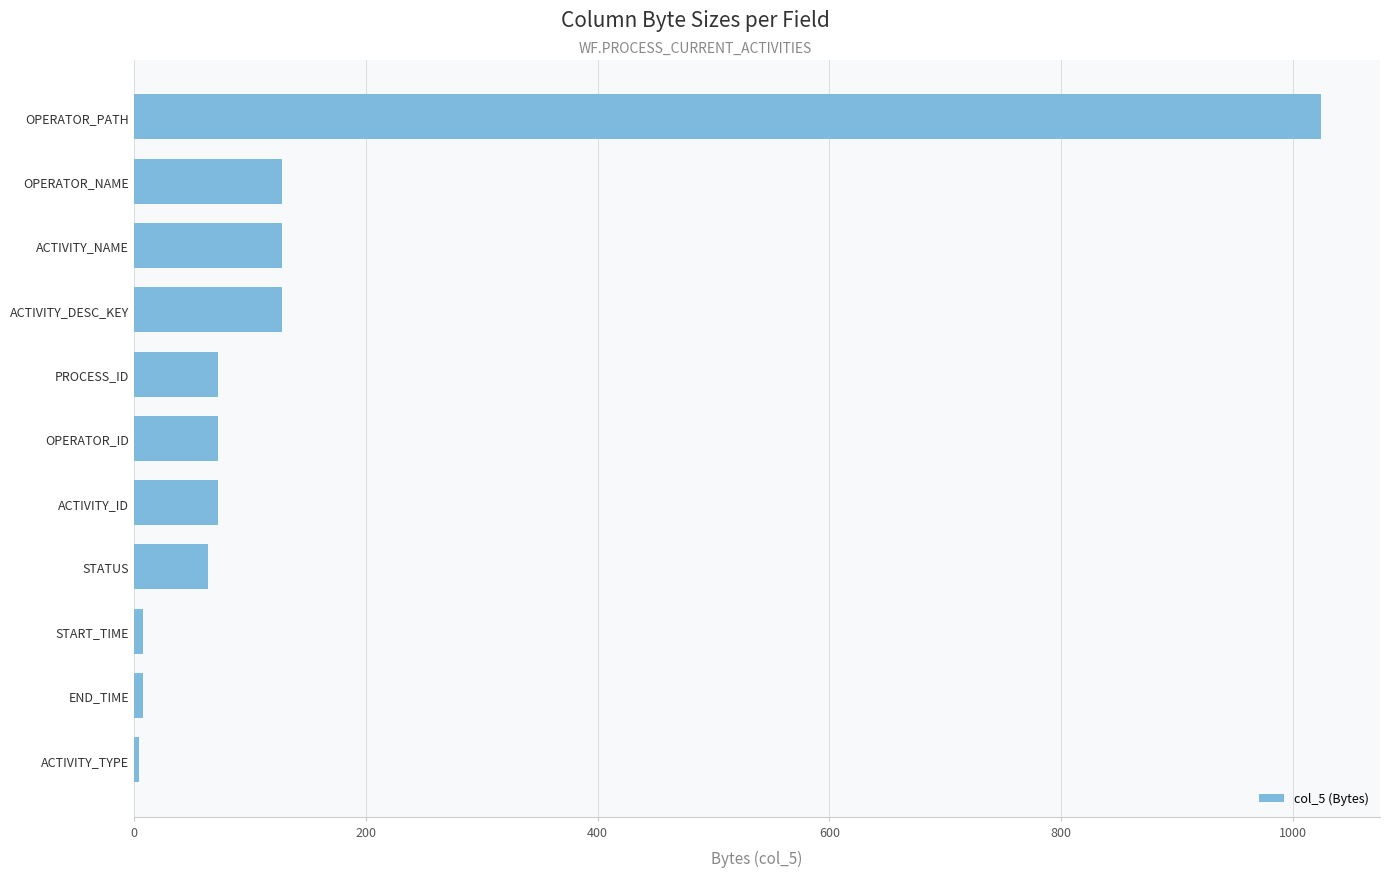

What is the average value?

155